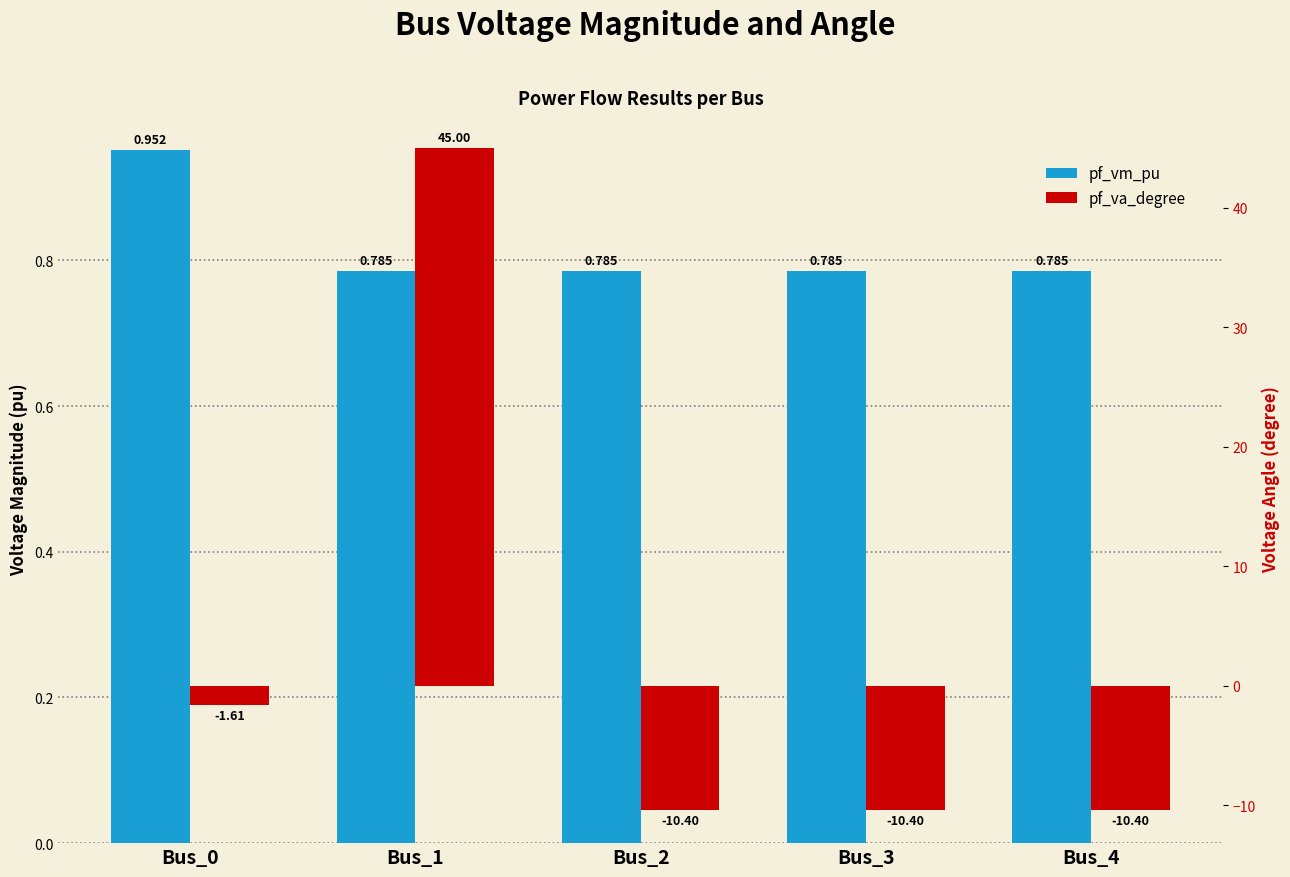

What is the difference between the pf_vm_pu values at Bus_2 and Bus_0?

0.2